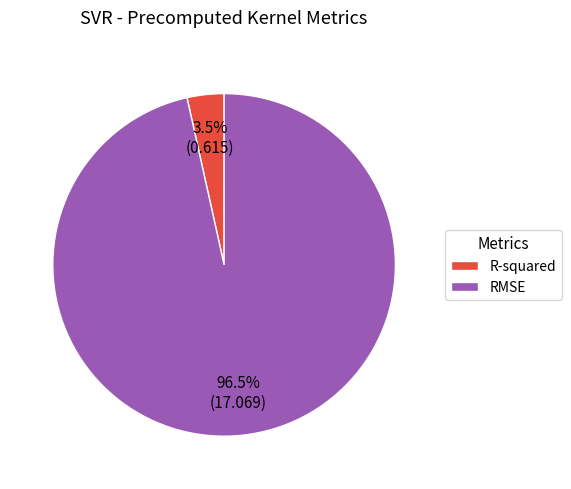

Between R-squared and RMSE, which is larger?

RMSE